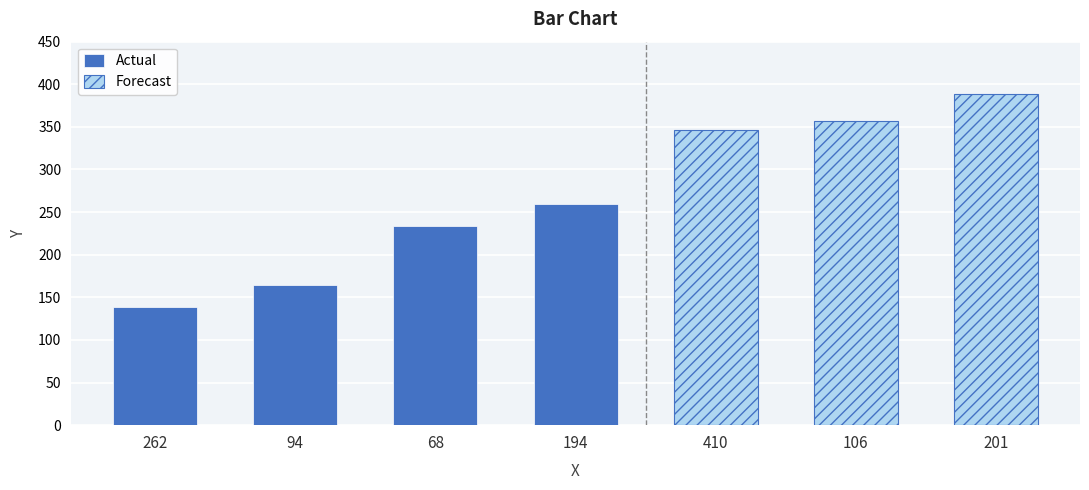

List the labels in order of value, largest first.

201, 106, 410, 194, 68, 94, 262